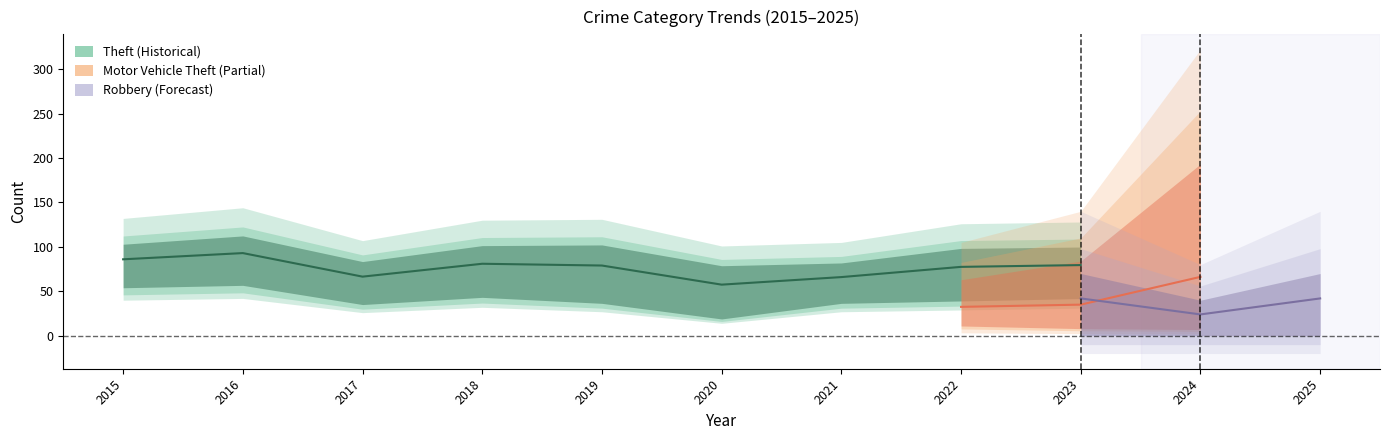

At how many categories does at least one series exceed 15?

11